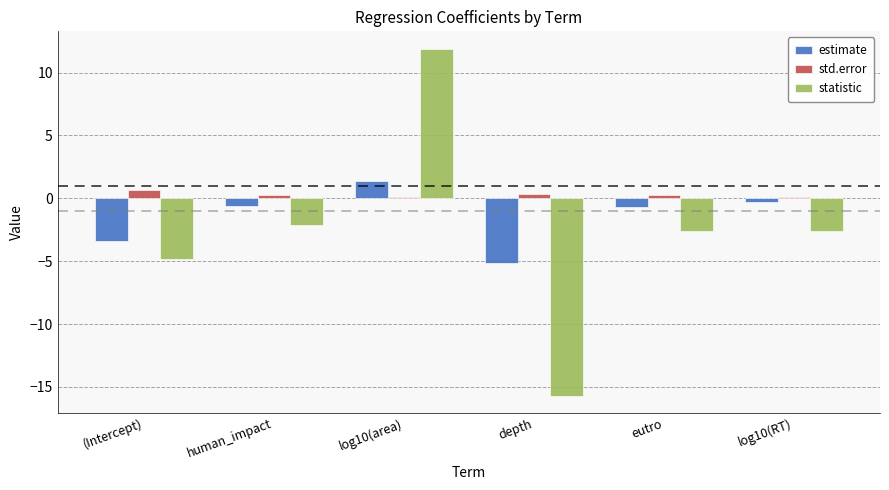

What is the sum of all statistic values?

-15.9